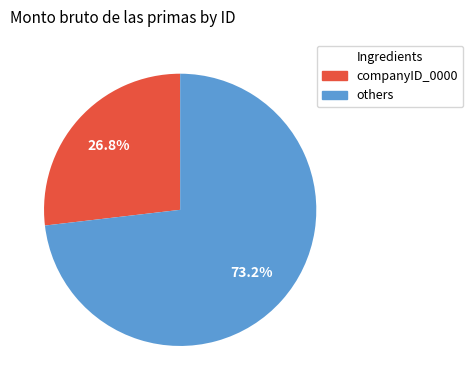

Is there any slice that represents more than half of the pie?

Yes